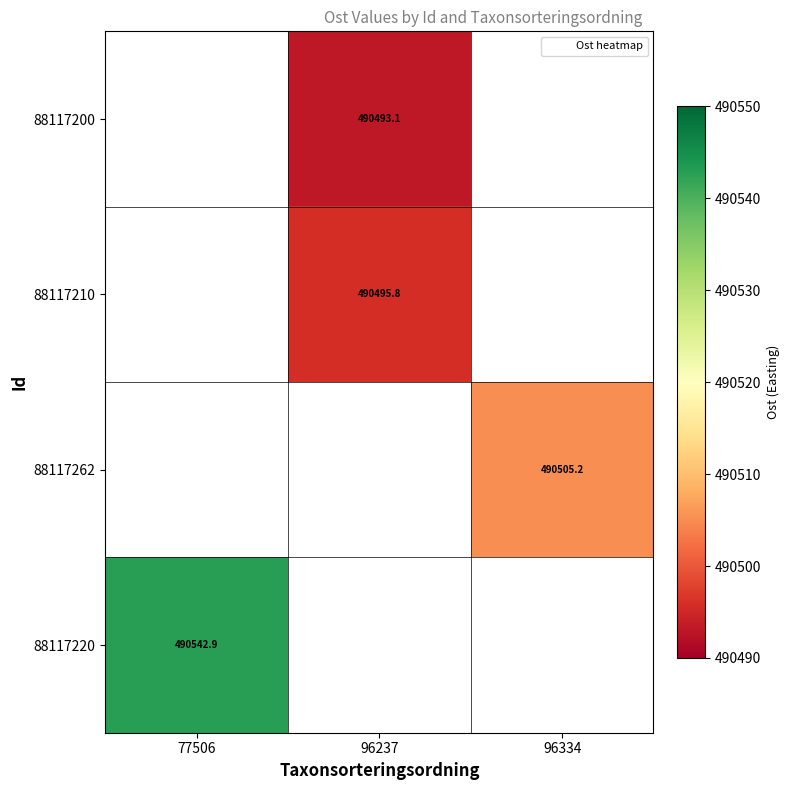

Which category has the lowest value across all series?

77506